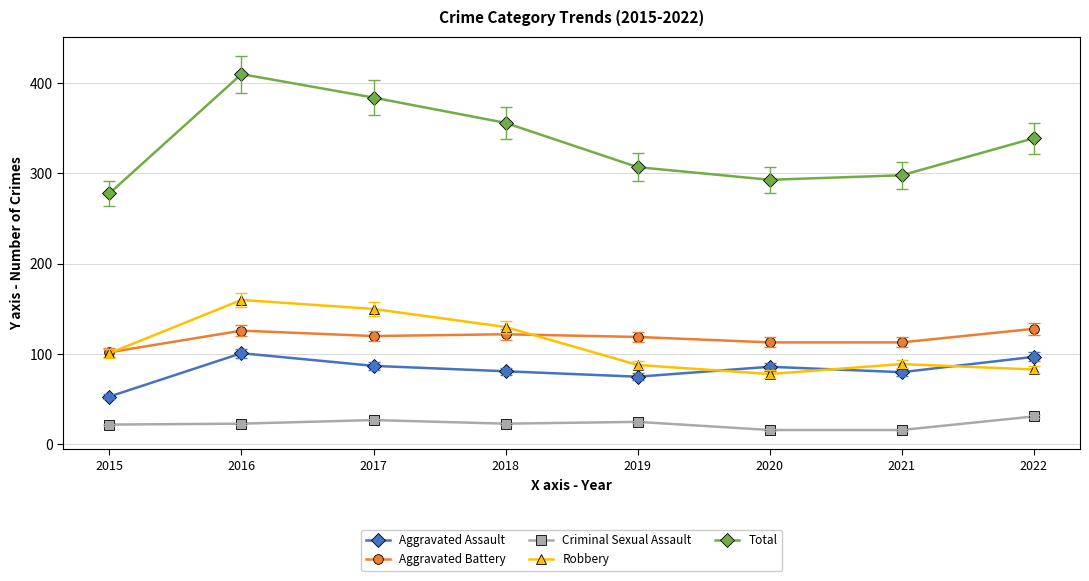

Count the number of data series in this chart.

5